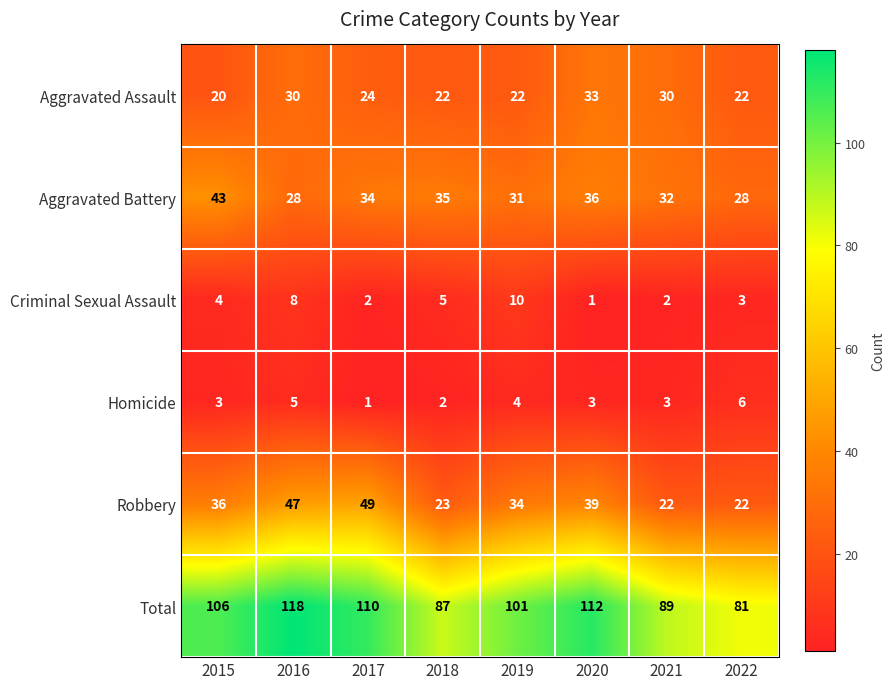

What is the spread (max minus min) of values at 2022?

78